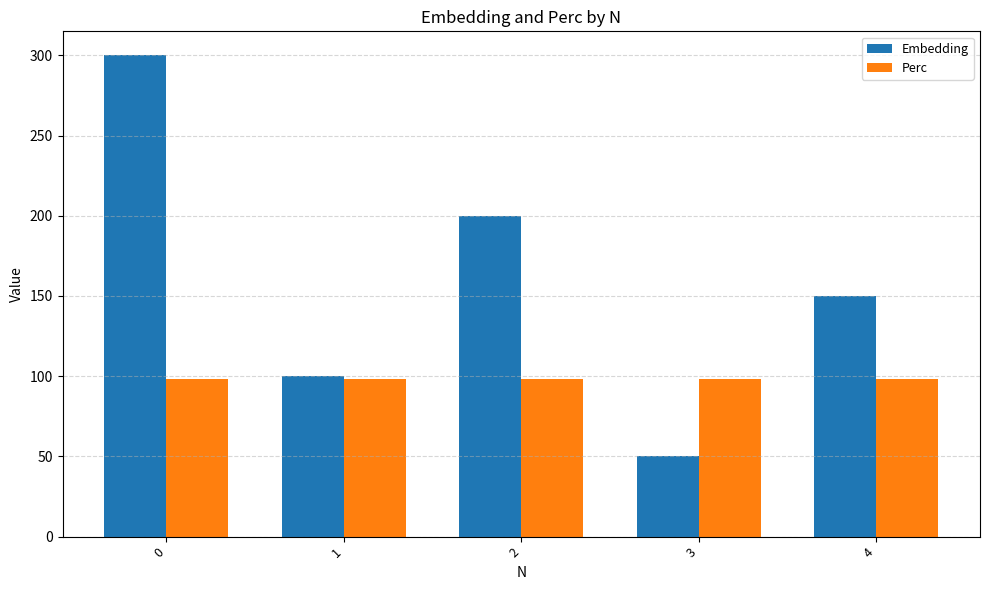

Read the Embedding value at 0.

300.0